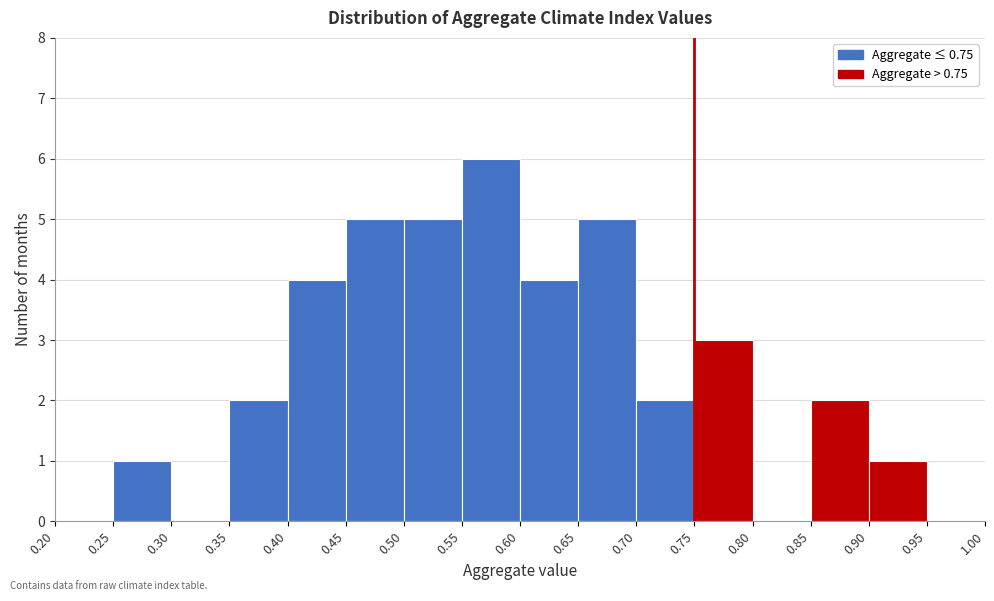

How tall is the bar that spans 0.50 to 0.55 on the x-axis? The values are not printed on the chart, so give them approximately, as read against the axis.

5